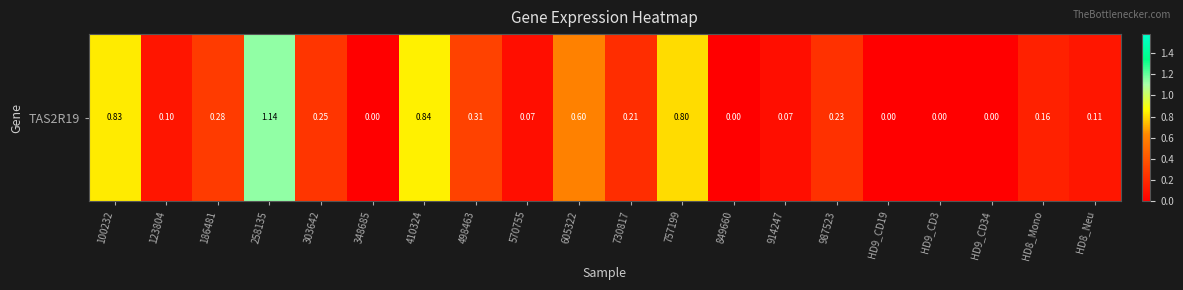

Reading left to right, list all the values displayed in this chart.

0.8	0.1	0.3	1.1	0.2	0.0	0.8	0.3	0.1	0.6	0.2	0.8	0.0	0.1	0.2	0.0	0.0	0.0	0.2	0.1